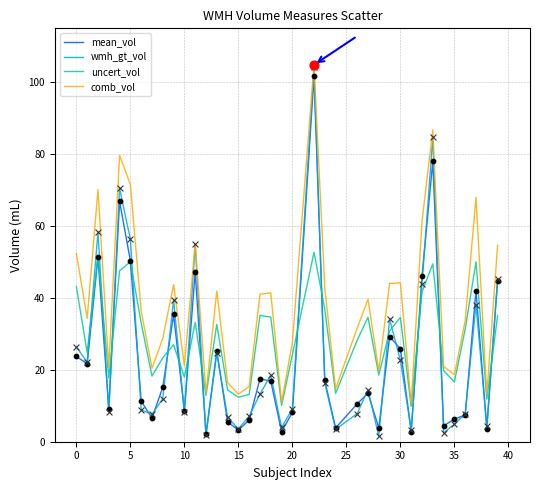

Which series has the largest total across all categories?

comb_vol